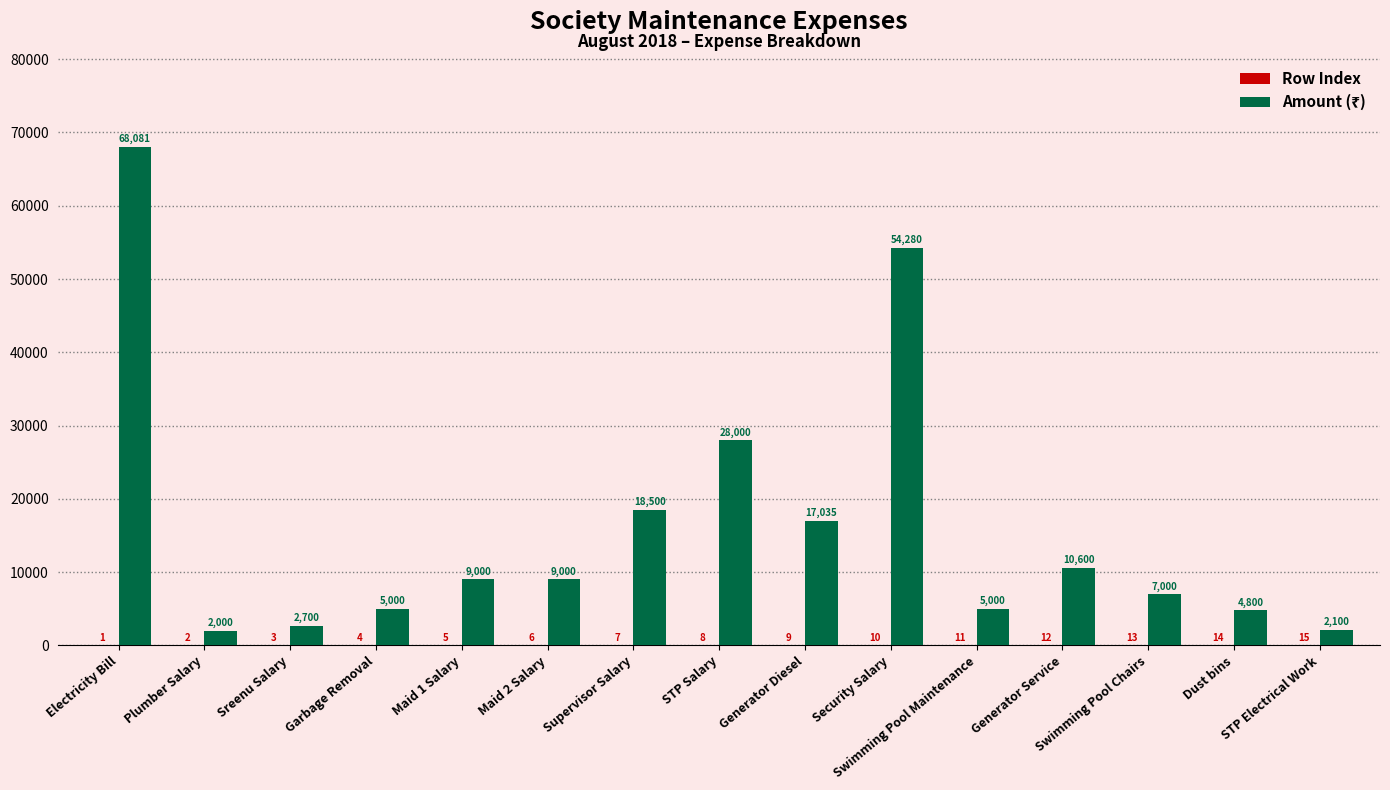

What is the total value across all series at Swimming Pool Chairs?

7013